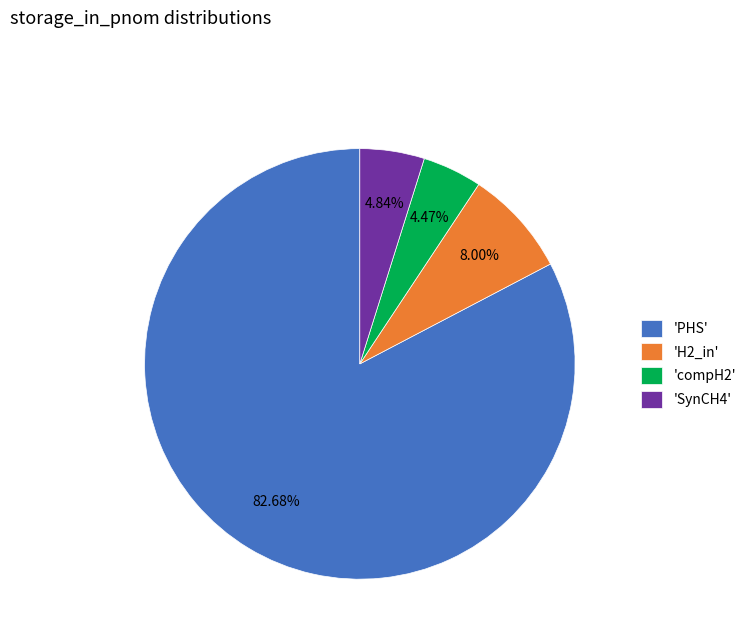

Which slice is the largest?

'PHS'